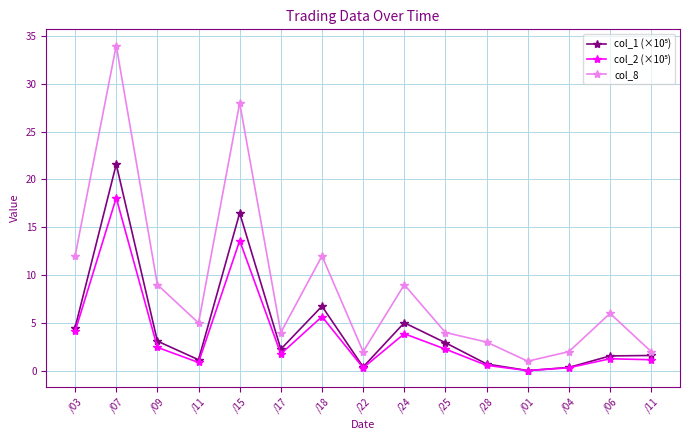

How many lines are shown in the chart?

3